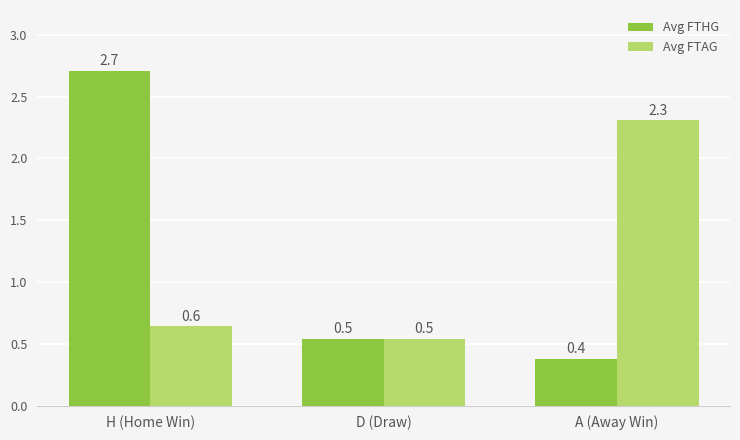

True or false: Avg FTHG has a value of 2.7 at H (Home Win).

True